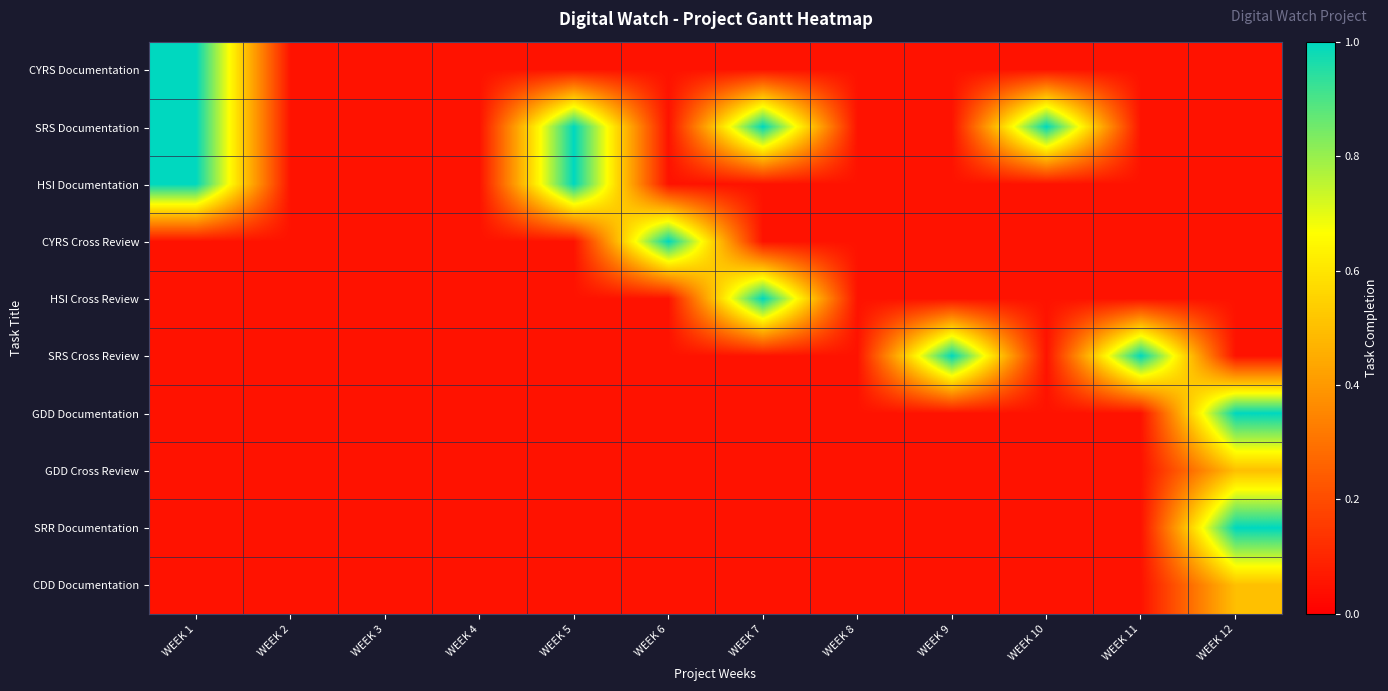

Rank the series at WEEK 12 from lowest to highest value.

CYRS Documentation, SRS Documentation, HSI Documentation, CYRS Cross Review, HSI Cross Review, SRS Cross Review, GDD Cross Review, CDD Documentation, GDD Documentation, SRR Documentation